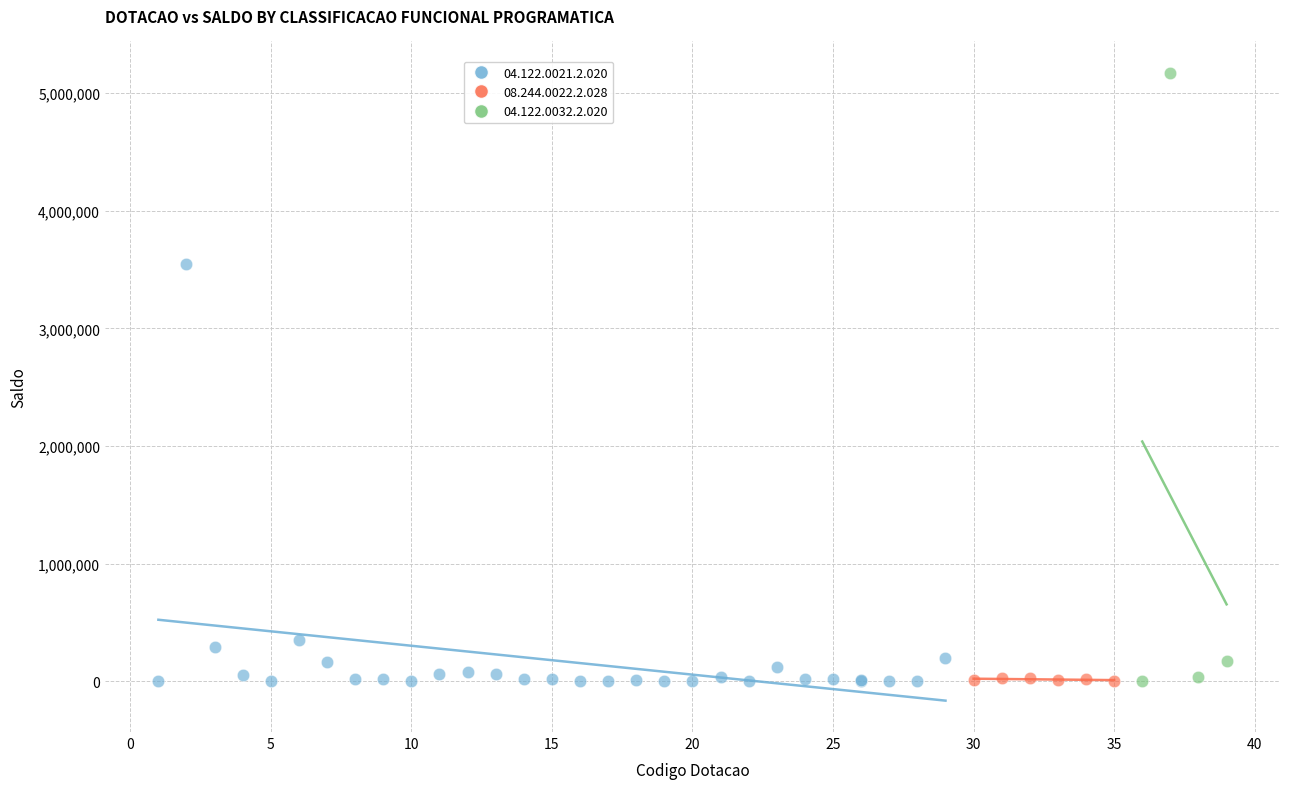

Which series reaches the maximum Y coordinate?

04.122.0032.2.020